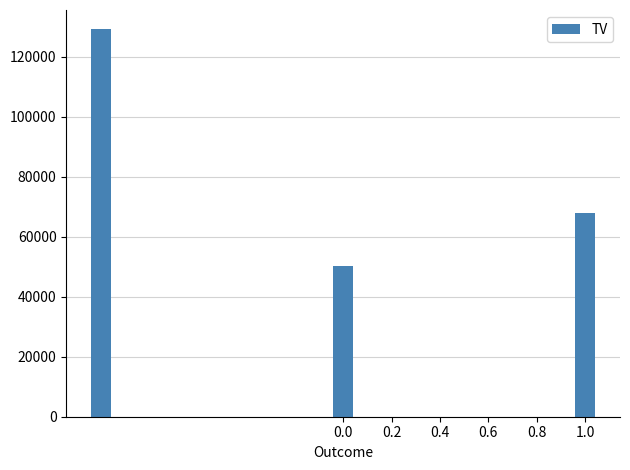

What is the smallest value displayed?

50250.0